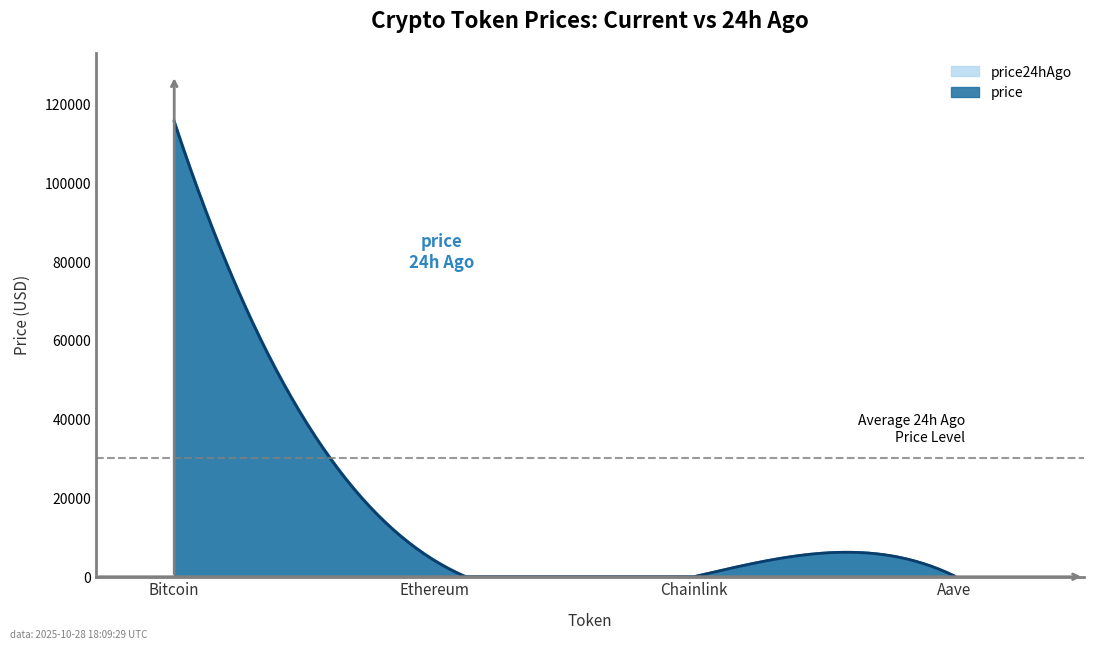

Reading left to right, transcribe all the data shown in this chart.

price: 115430.0	4141.2	18.6	236.8
price24hAgo: 115685.0	4224.8	18.7	241.4